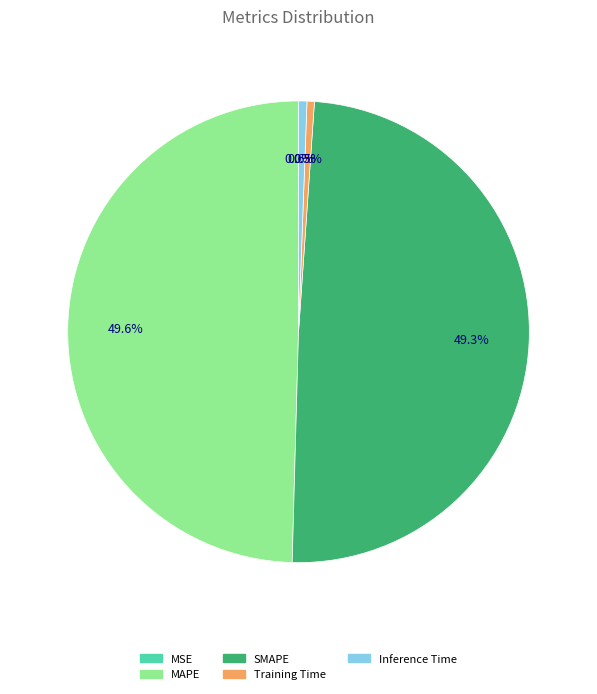

Does Training Time account for over 50% of the chart?

No